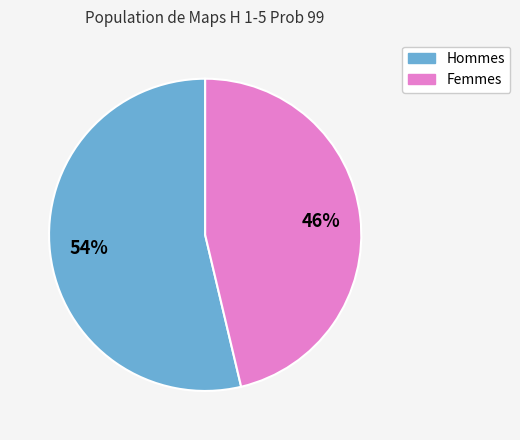

Is there any slice that represents more than half of the pie?

Yes